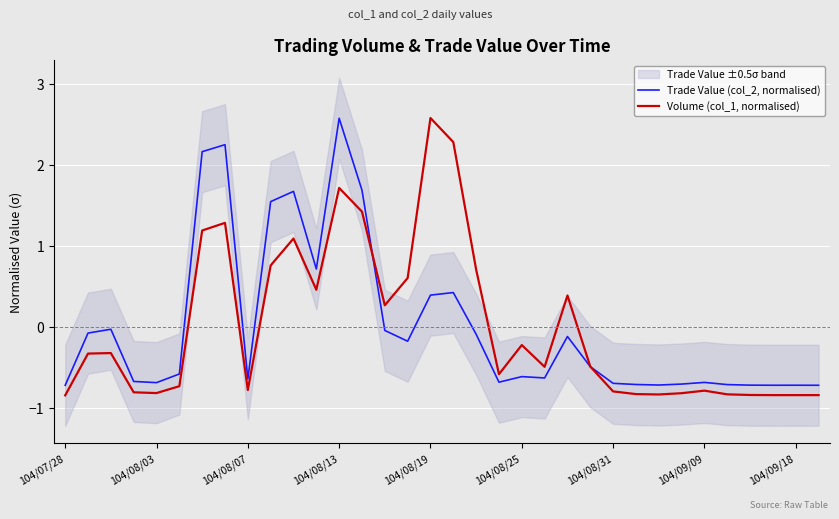

What is the maximum value shown in the chart?

2.6